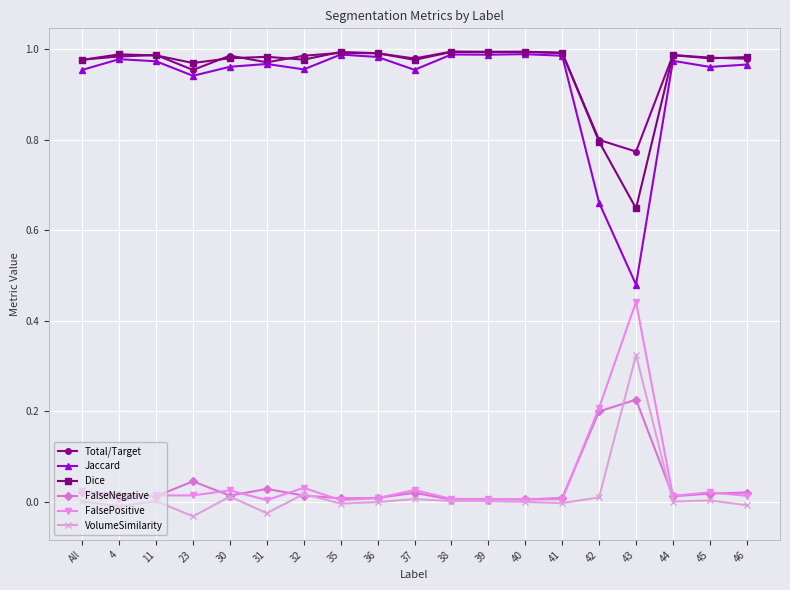

True or false: FalseNegative and Total/Target cross at least once.

False